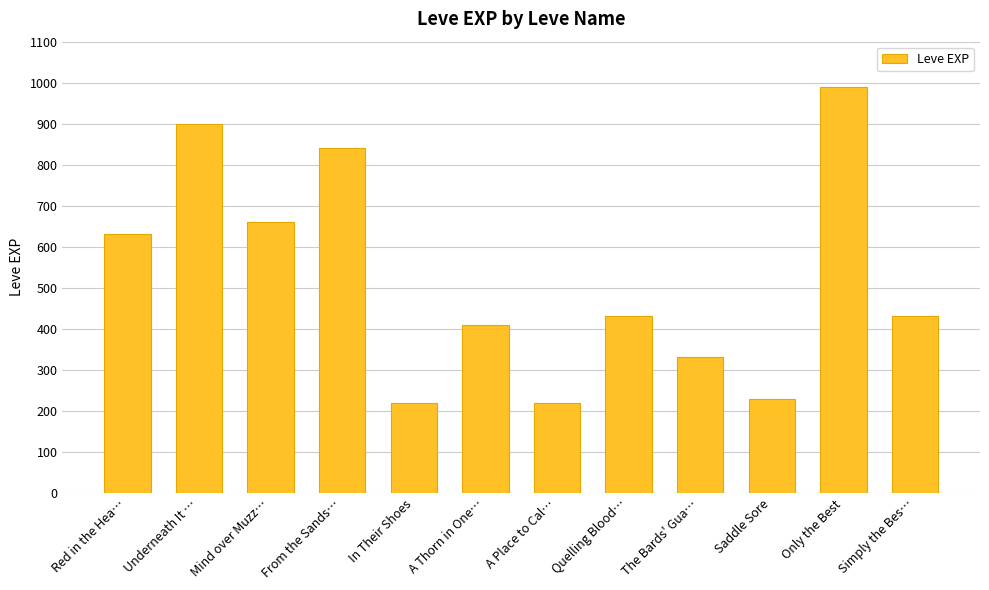

What is the change in value from A Thorn in One… to The Bards' Gua…?

-80